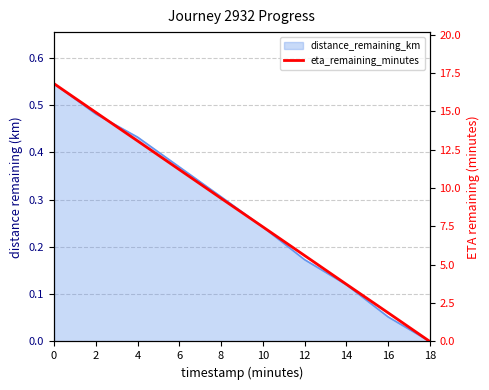

Which has a higher value, 2 or 8?

2